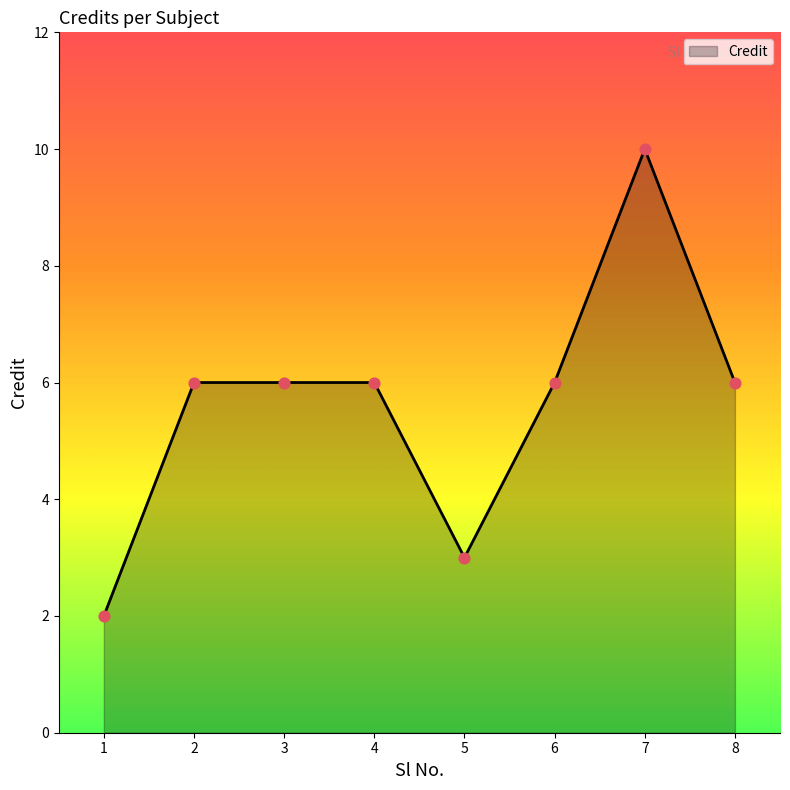

Between 4 and 5, which is larger?

4